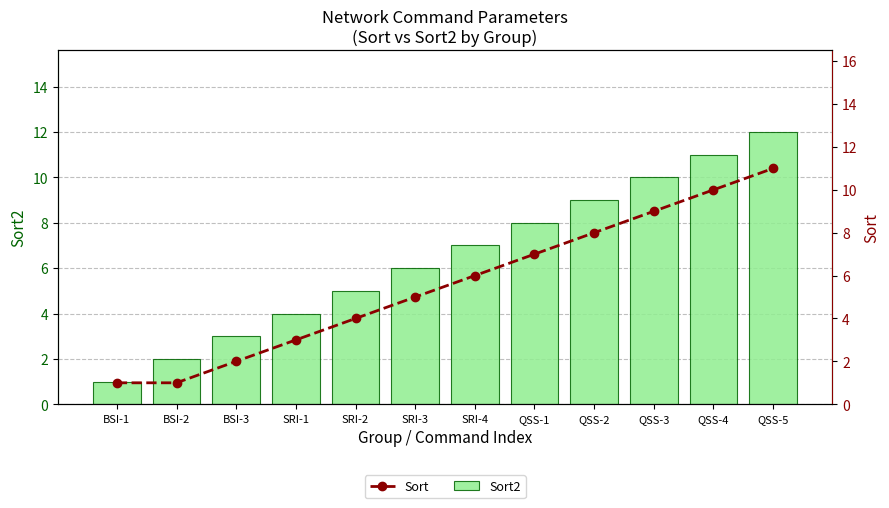

Rank the categories by Sort value from lowest to highest.

BSI-1, BSI-2, BSI-3, SRI-1, SRI-2, SRI-3, SRI-4, QSS-1, QSS-2, QSS-3, QSS-4, QSS-5